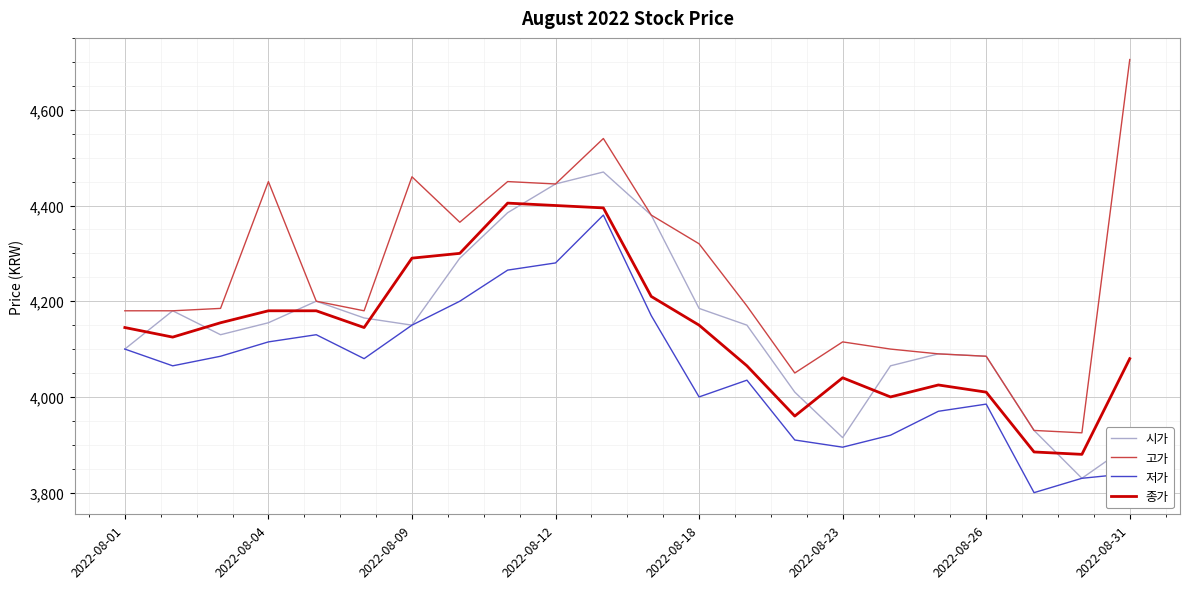

Reading left to right, transcribe all the data shown in this chart.

시가: 4100	4180	4130	4155	4200	4165	4150	4290	4385	4445	4470	4380	4185	4150	4010	3915	4065	4090	4085	3930	3830	3900
고가: 4180	4180	4185	4450	4200	4180	4460	4365	4450	4445	4540	4380	4320	4190	4050	4115	4100	4090	4085	3930	3925	4705
저가: 4100	4065	4085	4115	4130	4080	4150	4200	4265	4280	4380	4170	4000	4035	3910	3895	3920	3970	3985	3800	3830	3840
종가: 4145	4125	4155	4180	4180	4145	4290	4300	4405	4400	4395	4210	4150	4065	3960	4040	4000	4025	4010	3885	3880	4080